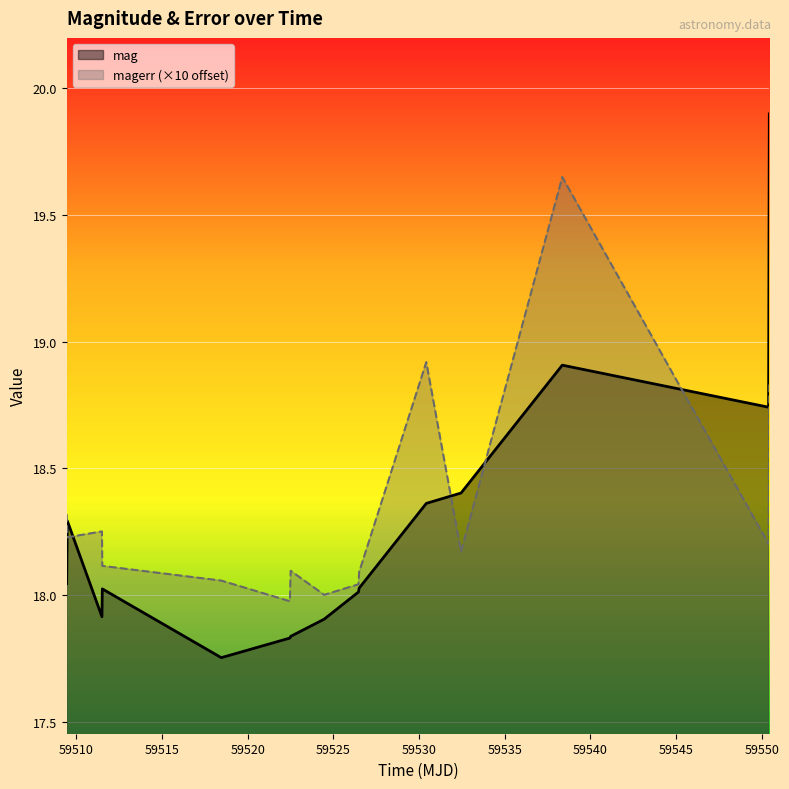

Which series has the largest total across all categories?

magerr (×10 offset)